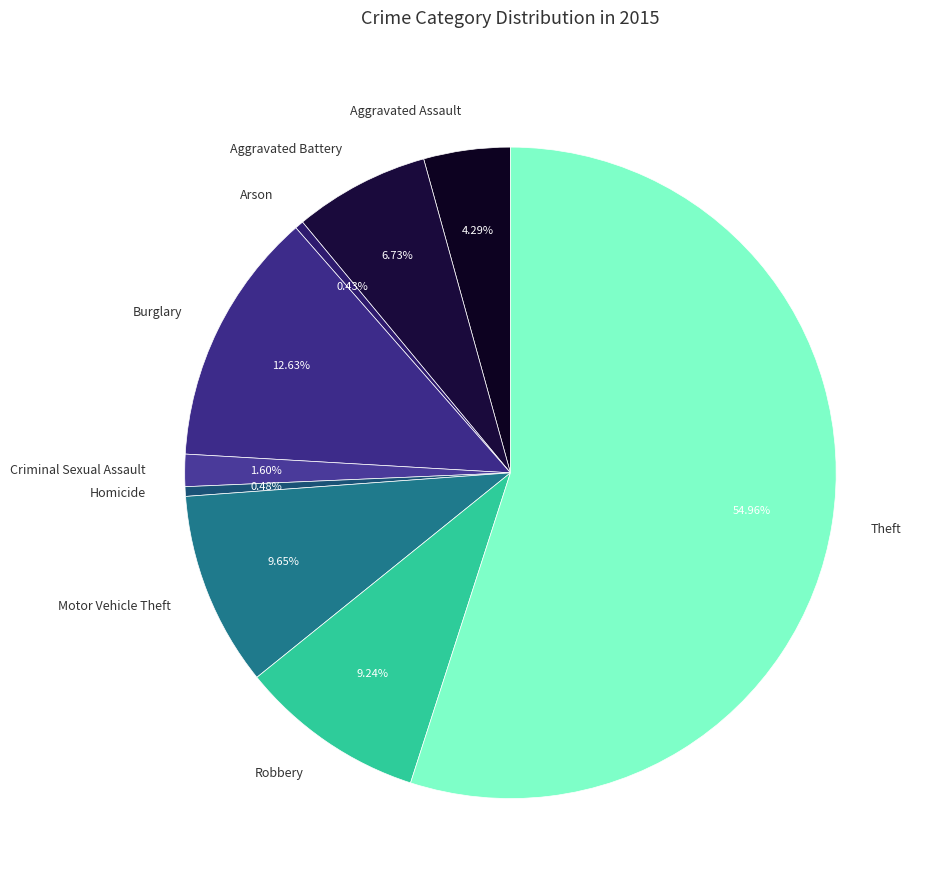

Do Theft and Motor Vehicle Theft together represent more than half of the pie?

Yes